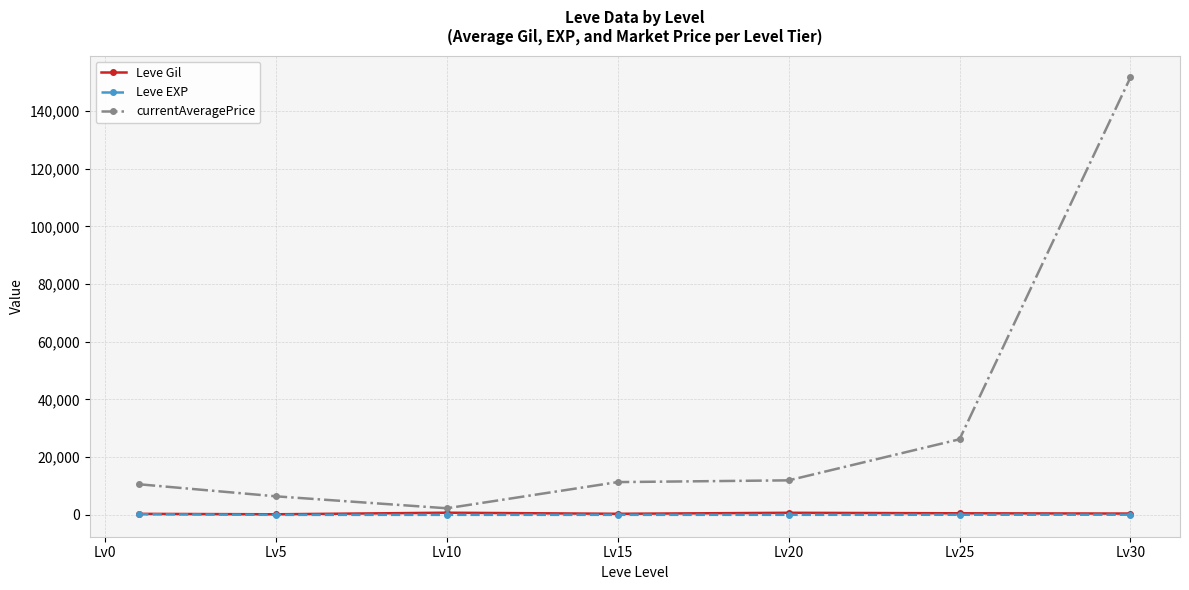

Which series has the widest spread of values?

currentAveragePrice